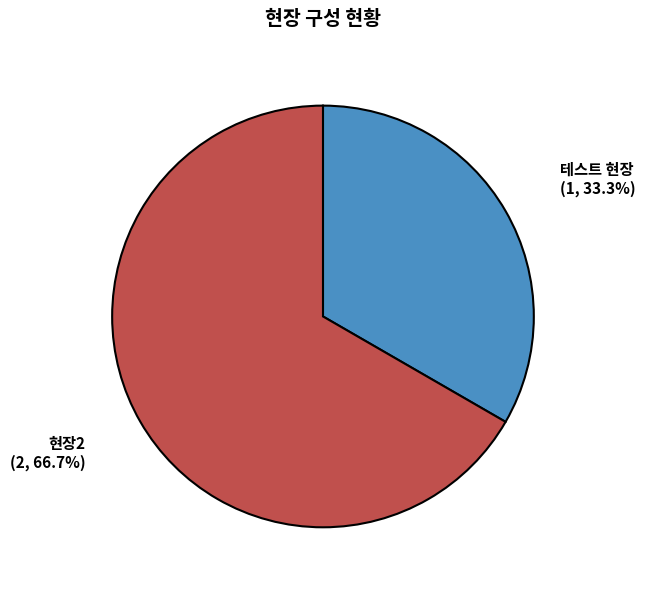

Is the sum of 현장2 and 테스트 현장 greater than half?

Yes